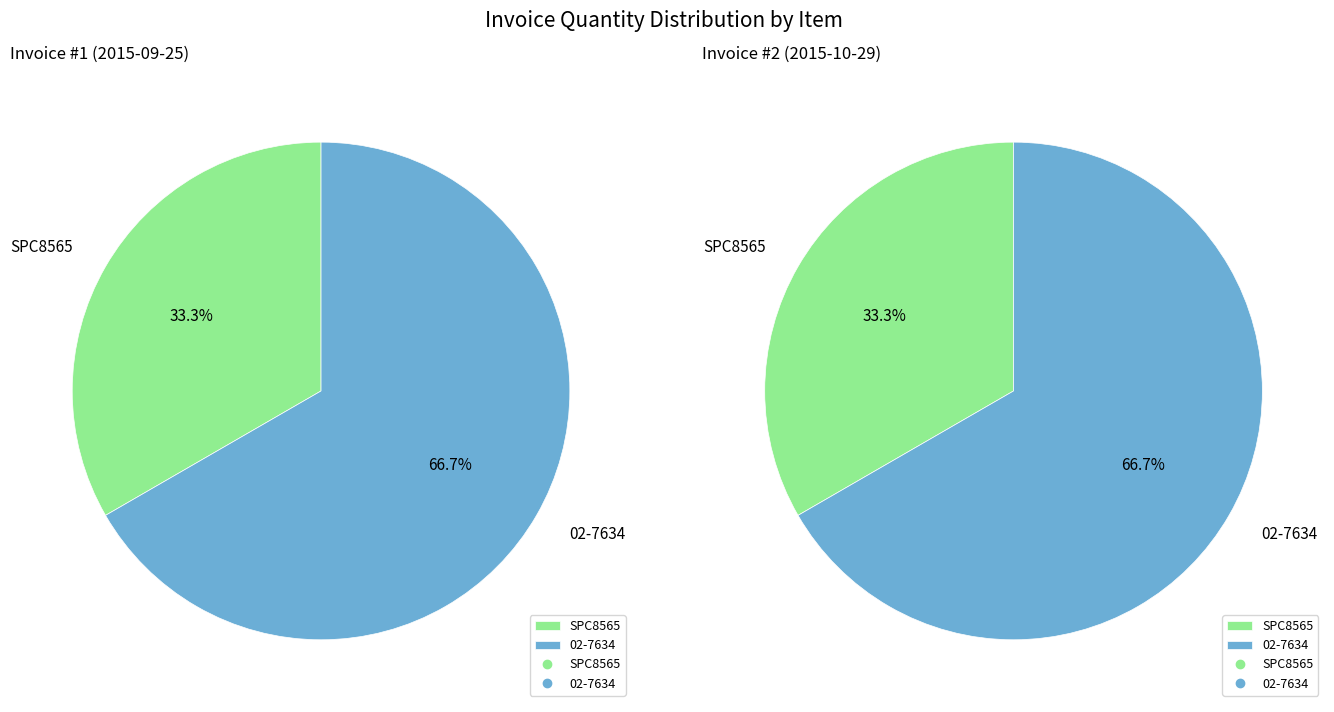

What percentage is NOT represented by SPC8565?

66.7%